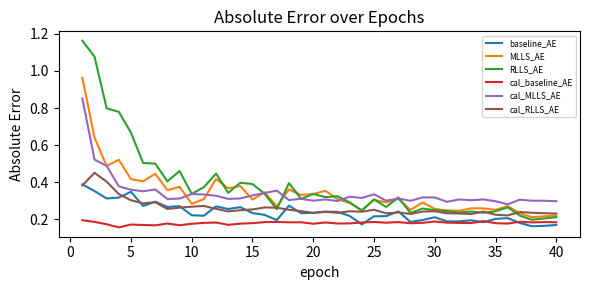

Rank the series by their maximum value, from lowest to highest.

cal_baseline_AE, baseline_AE, cal_RLLS_AE, cal_MLLS_AE, MLLS_AE, RLLS_AE